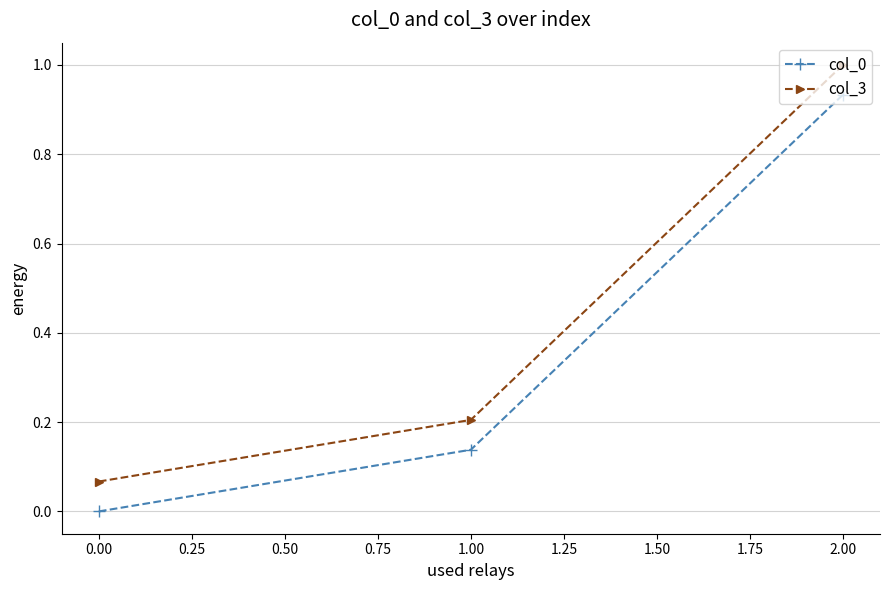

Count the number of data series in this chart.

2